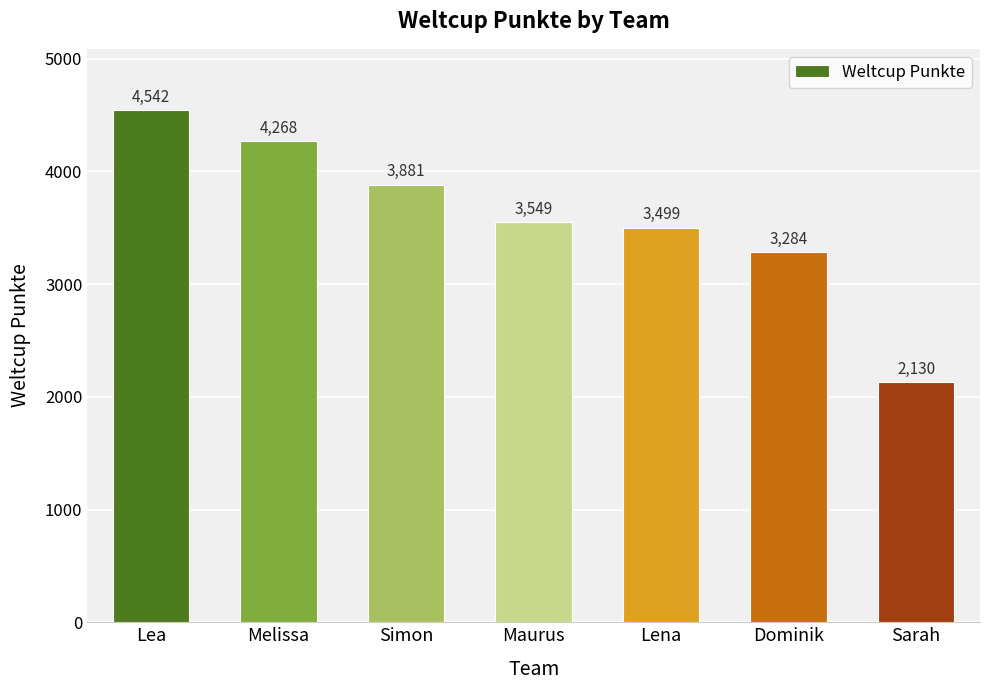

Are the bars grouped side by side (vs. stacked)?

No